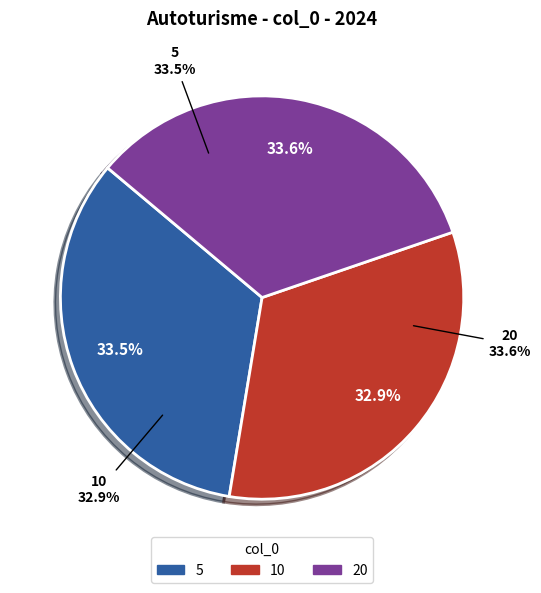

To the nearest percent, what is the difference between the 5 and 10 slice percentages?

1%